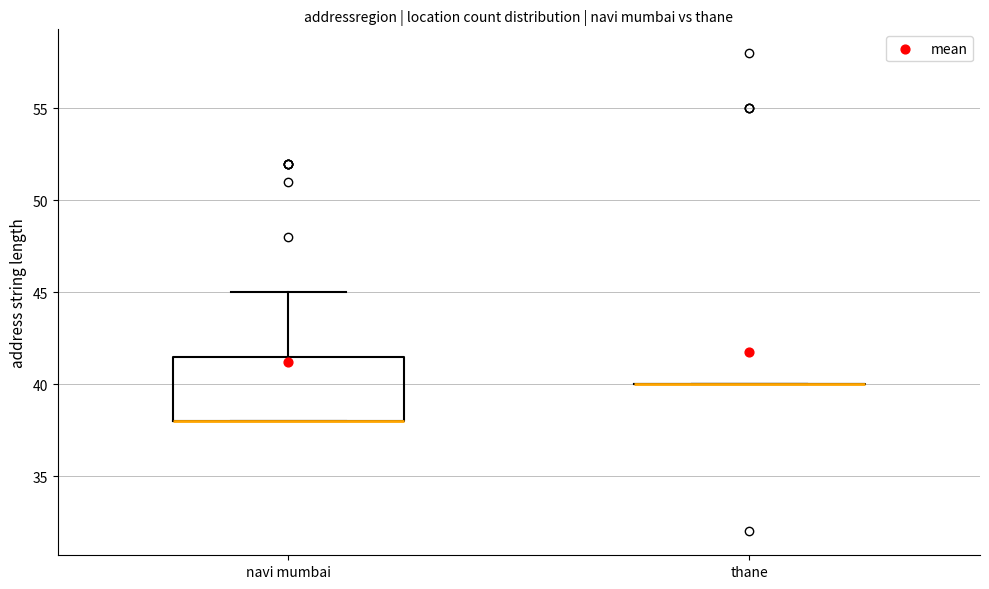

Reading left to right, read every box against the y-axis: the position of its median line, the range the box covers, and the ends of its whiskers. The values are not printed on the chart, so give them approximately, as read against the axis.

navi mumbai: median 38.0 (drawn on the box's lower edge), box 38.0 to 41.5, whiskers 38.0 to 45.0
thane: box collapsed to a line at 40.0, whiskers 40.0 to 40.0